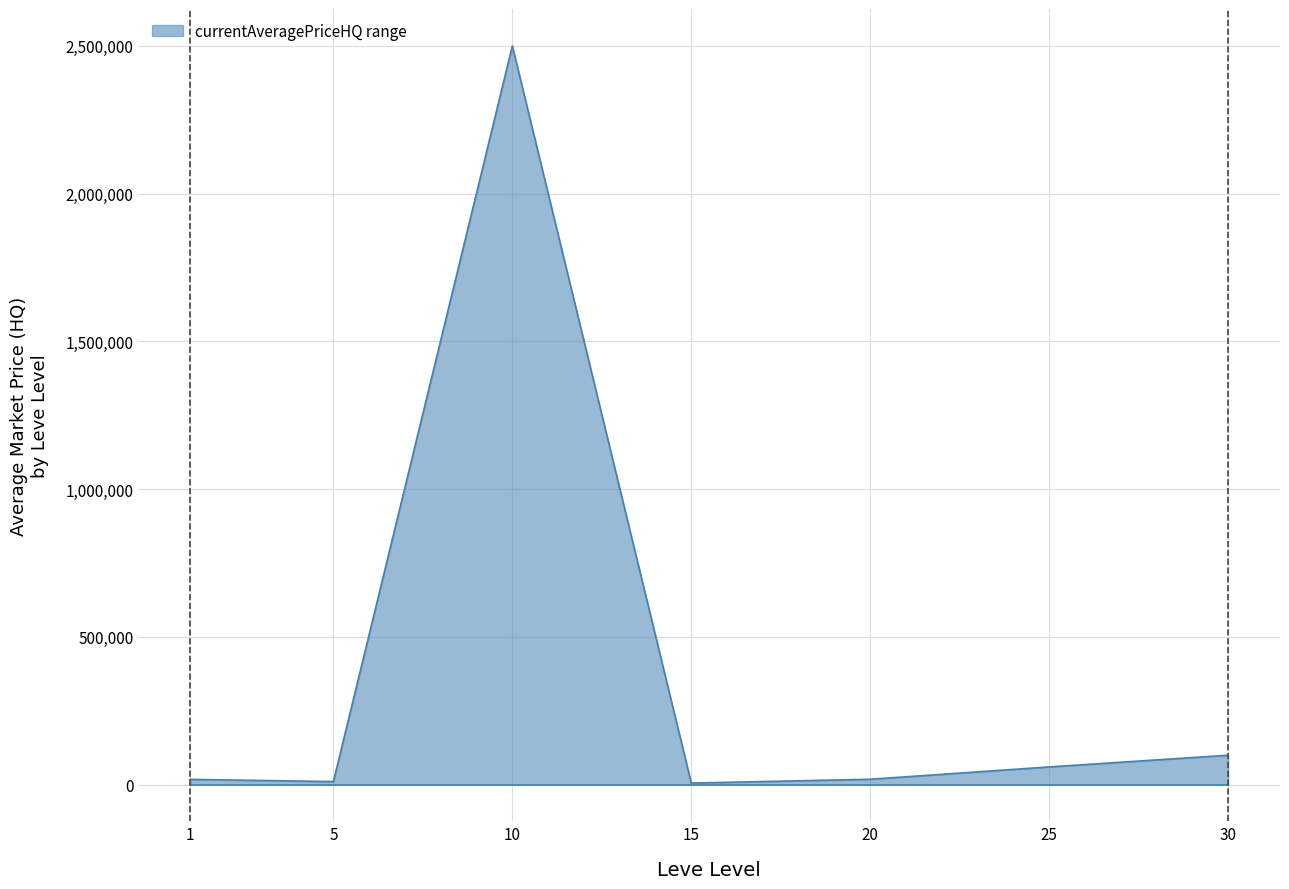

What is the difference between the maximum and minimum values?

2495050.0